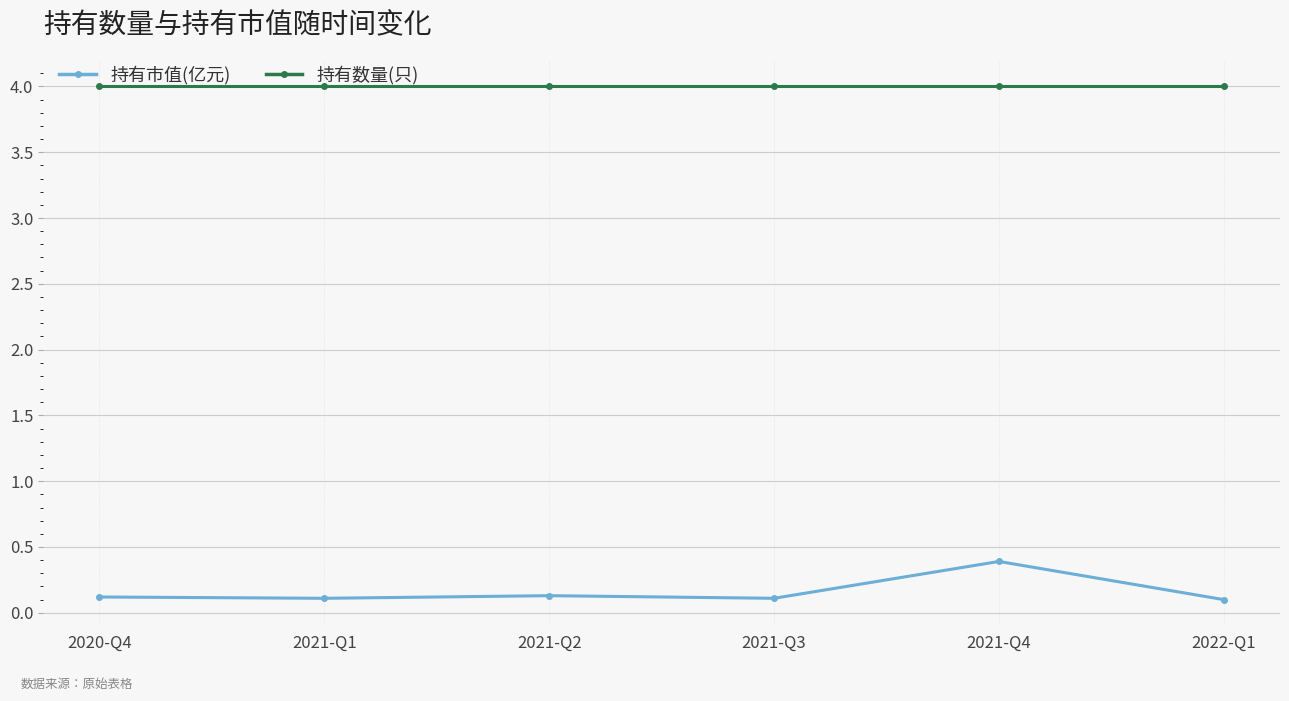

The 持有数量(只) series shows 1.0 at 2021-Q1. True or false?

False